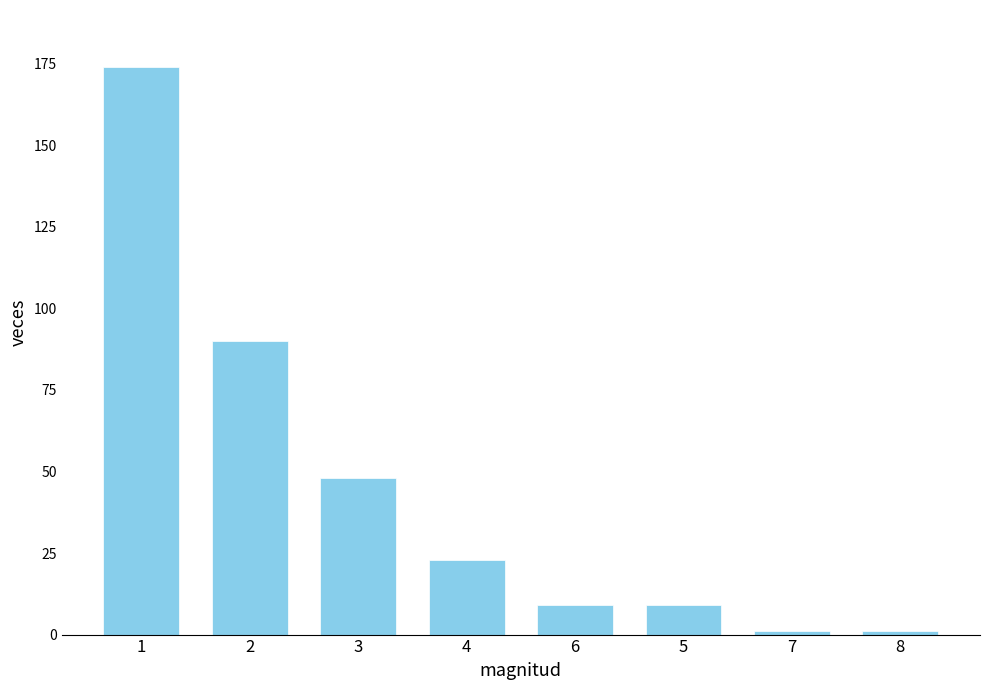

What is the label of the 6th bar from the left?

5